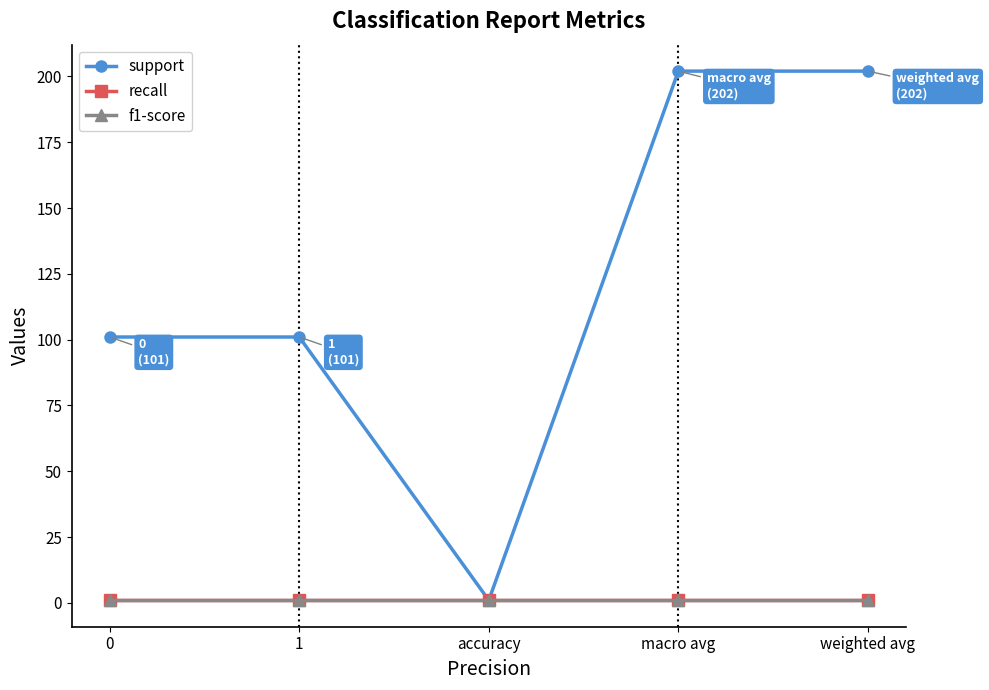

What is the sum of the recall values at accuracy and 0?

2